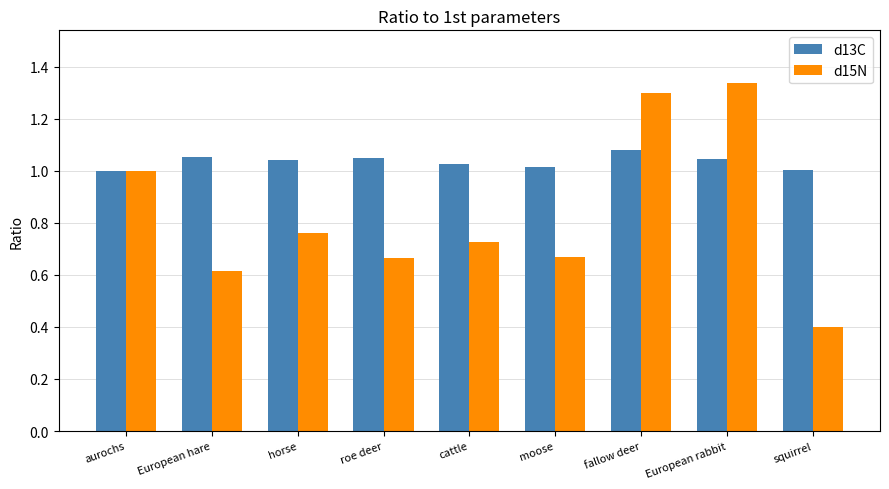

How many bars are there in each group?

2